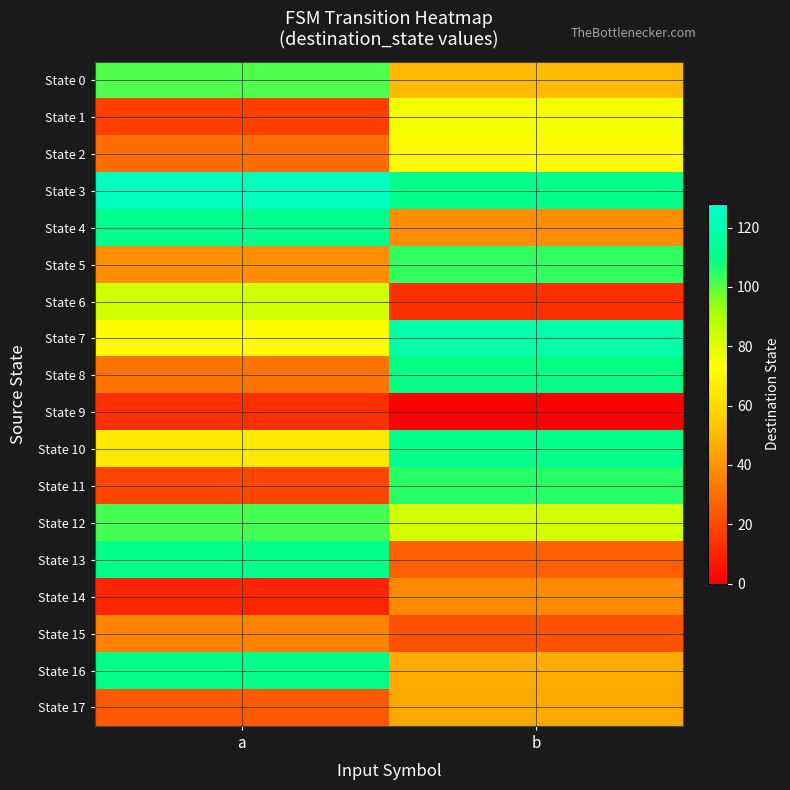

Which series has the widest spread of values?

State 11